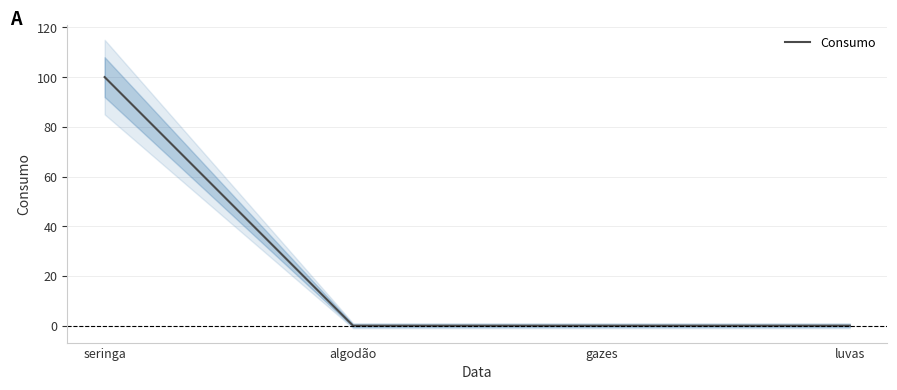

What is the maximum value shown in the chart?

100